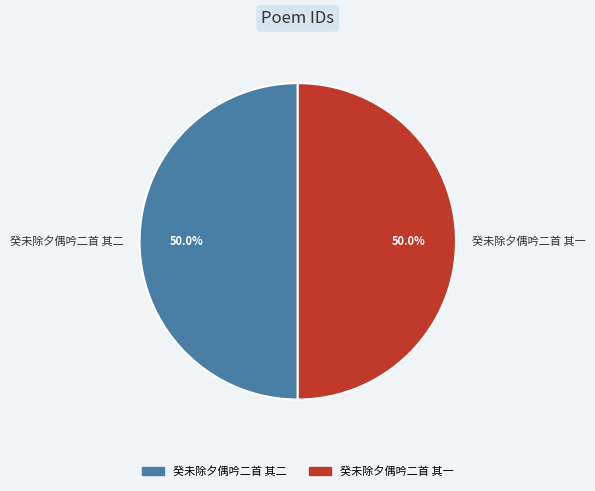

Is the sum of 癸未除夕偶吟二首 其二 and 癸未除夕偶吟二首 其一 greater than half?

Yes